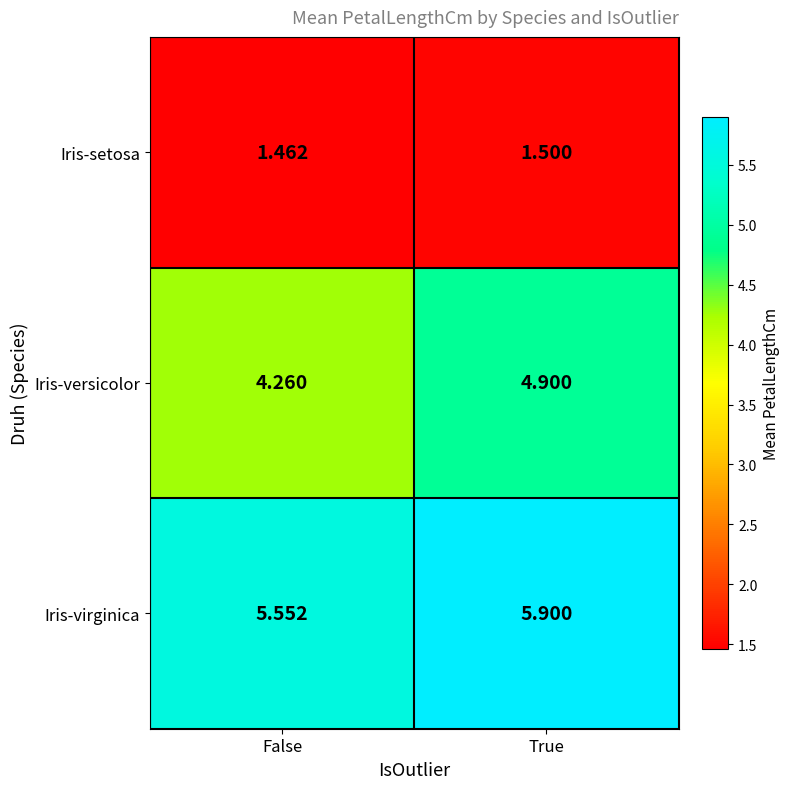

Which series has the largest range (max minus min)?

Iris-versicolor